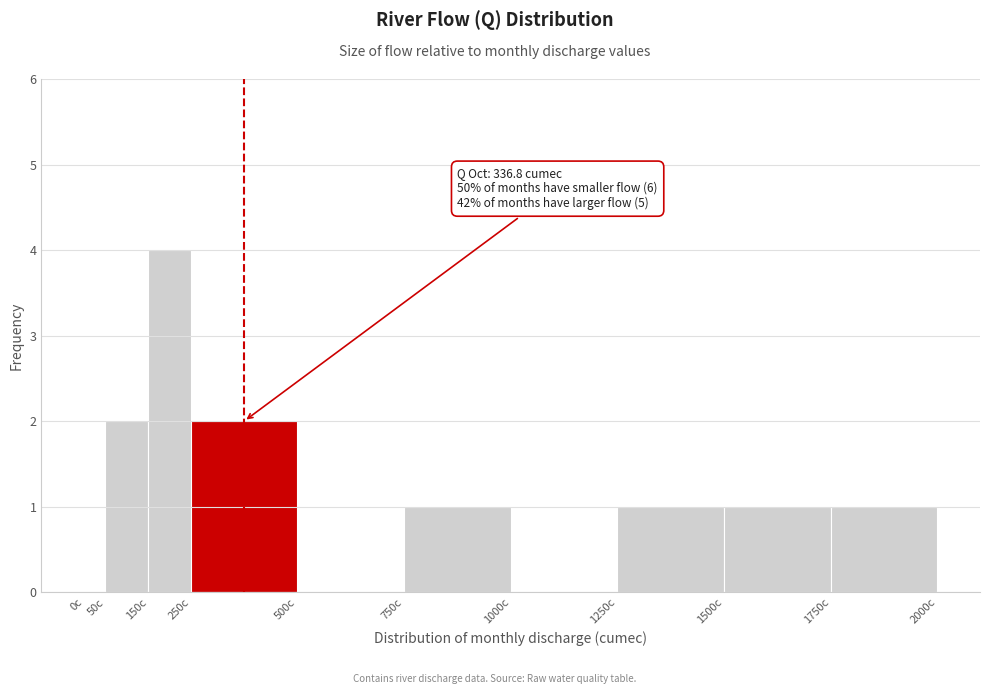

Which range on the x-axis has the tallest bar?

150 to 250